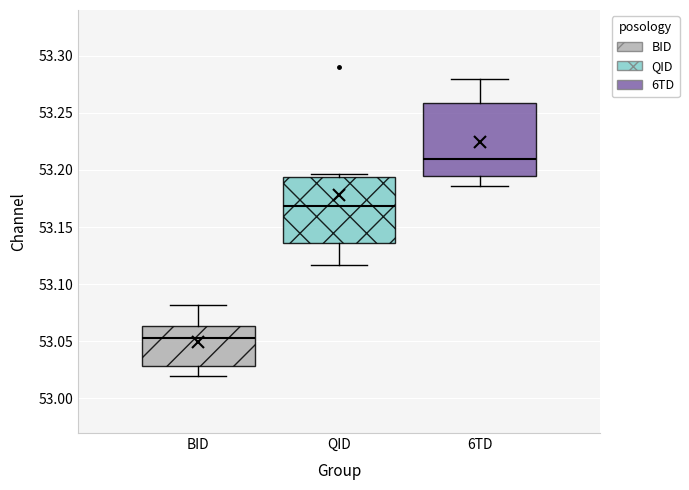

Where does the median line of the box for BID sit on the y-axis? The values are not printed on the chart, so give them approximately, as read against the axis.

53.055